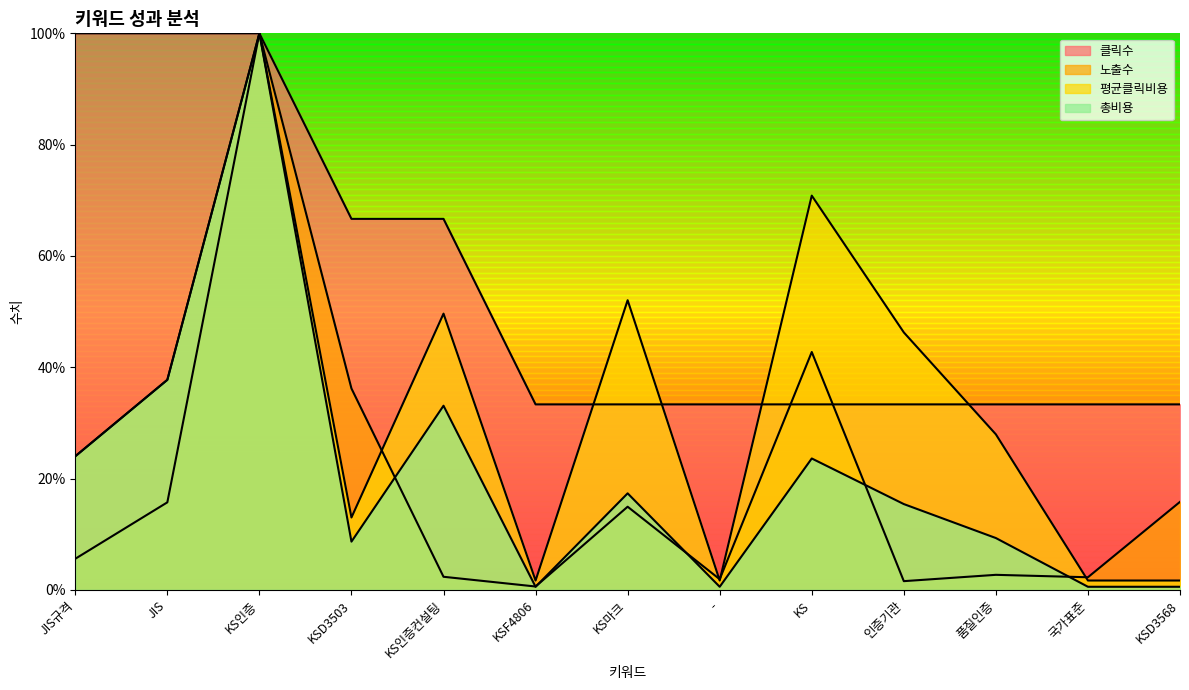

What is the minimum value for 클릭수?

33.3